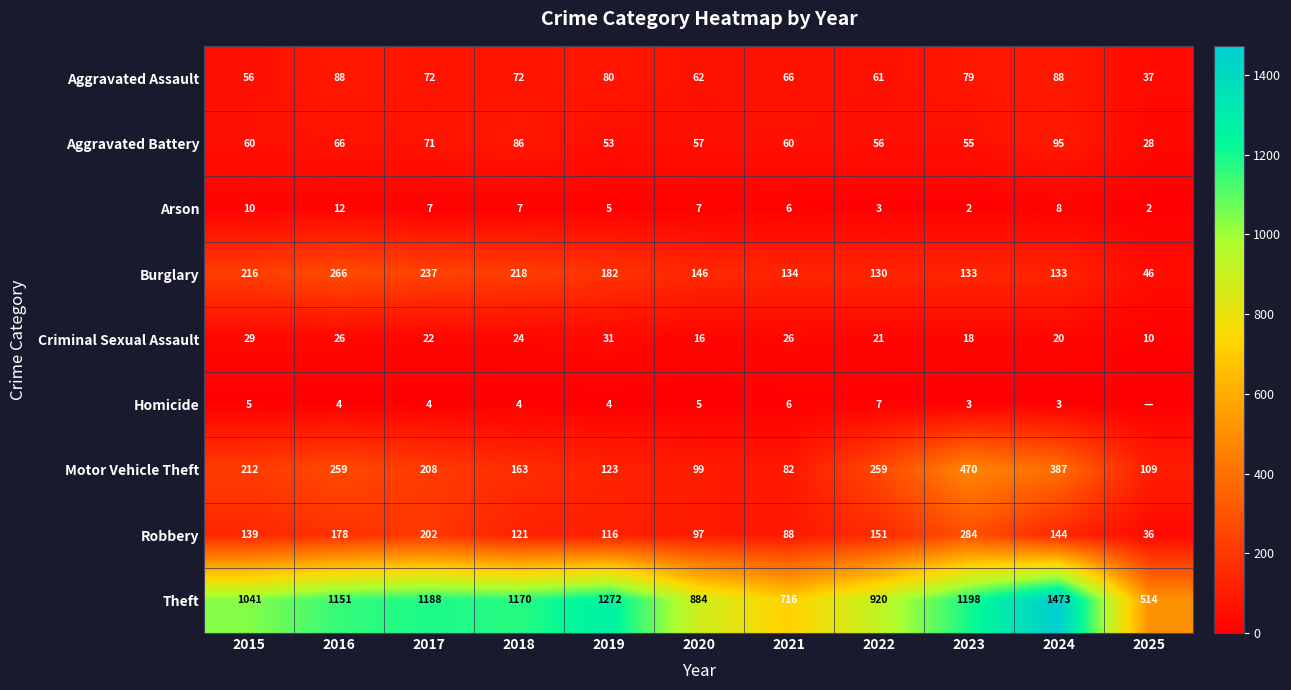

Is the value of Robbery at 2015 greater than the value of Criminal Sexual Assault at 2023?

Yes